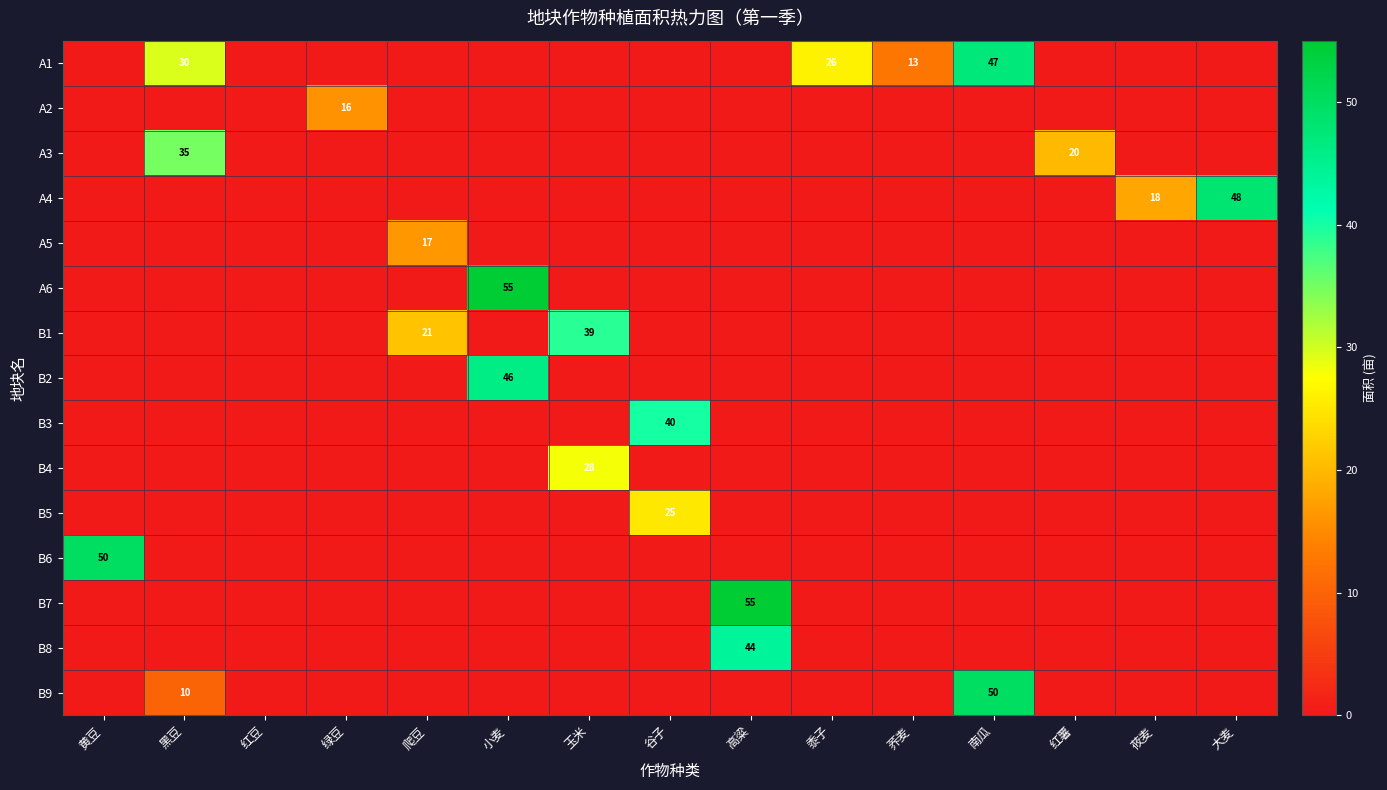

Count the number of data series in this chart.

15